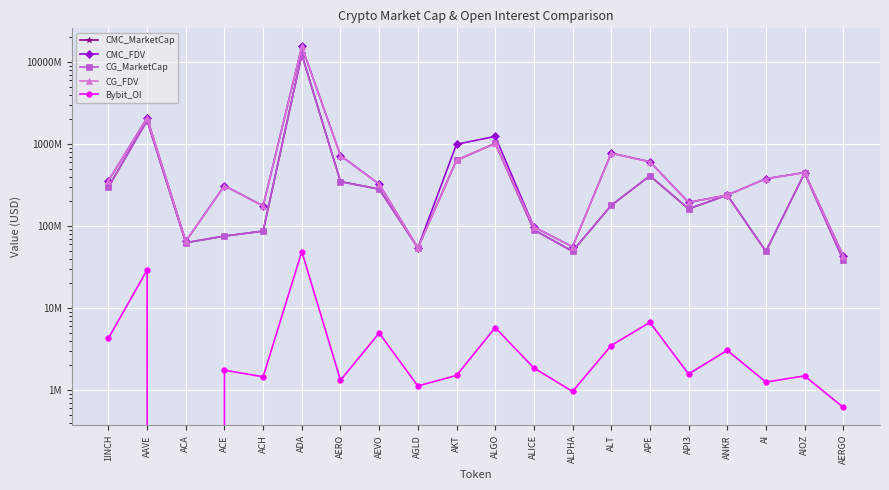

Reading left to right, extract all data points from this chart.

CMC_MarketCap: 299923582.4	1938247271.4	62568099.1	75419404.4	86817718.0	12429540052.1	348749416.6	282464066.8	54168816.2	635280430.3	1019873895.2	89828574.0	49269679.0	178560050.0	410038448.0	161951192.0	238407381.0	49052437.0	443371055.0	38451069.3
CMC_FDV: 357911983.6	2077707322.5	65175103.3	310555003.4	175860075.8	15553929379.4	724150274.7	324842562.0	54168816.2	994141563.9	1239576749.8	97655378.9	55801904.4	773752238.4	608454981.8	194509432.5	238407381.0	377799128.2	449499147.1	43203448.7
CG_MarketCap: 300016660.0	1937972692.0	62569762.0	75358310.0	86817718.0	12298316244.0	347656520.0	281742850.0	54119118.0	632987032.0	1018306153.0	89828574.0	49269679.0	178560050.0	410038448.0	161951192.0	238201983.0	49052437.0	443371055.0	38322891.0
CG_FDV: 358023057.0	2077413082.0	65176835.0	308842412.0	175613155.0	15525173729.0	721881008.0	324013140.0	54119118.0	635148941.0	1018306168.0	97551393.0	55798051.0	772847827.0	607784120.0	194554606.0	238201983.0	377326435.0	449162011.0	43059428.0
Bybit_OI: 4277524.0	29127543.0	0.0	1741654.0	1449514.0	48867223.0	1314921.0	4947610.0	1119160.0	1504897.0	5760924.0	1857227.0	959101.0	3488596.0	6683685.0	1567135.0	3044101.0	1248634.0	1484108.0	614747.0